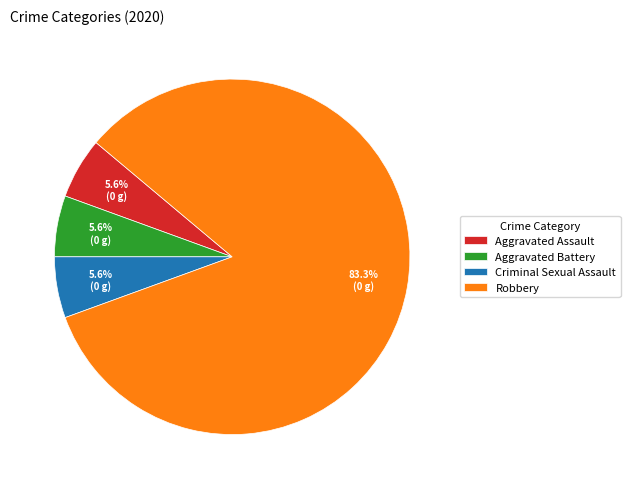

What percentage is NOT represented by Criminal Sexual Assault?

94.4%